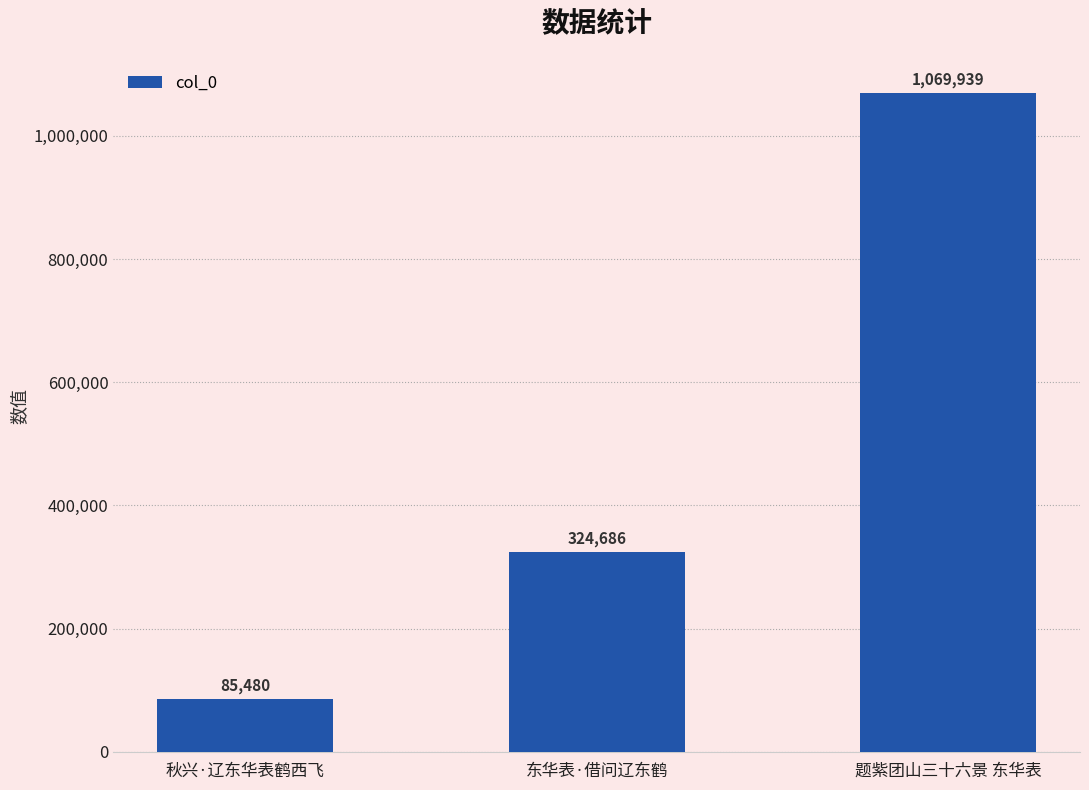

What is the maximum value shown in the chart?

1069939